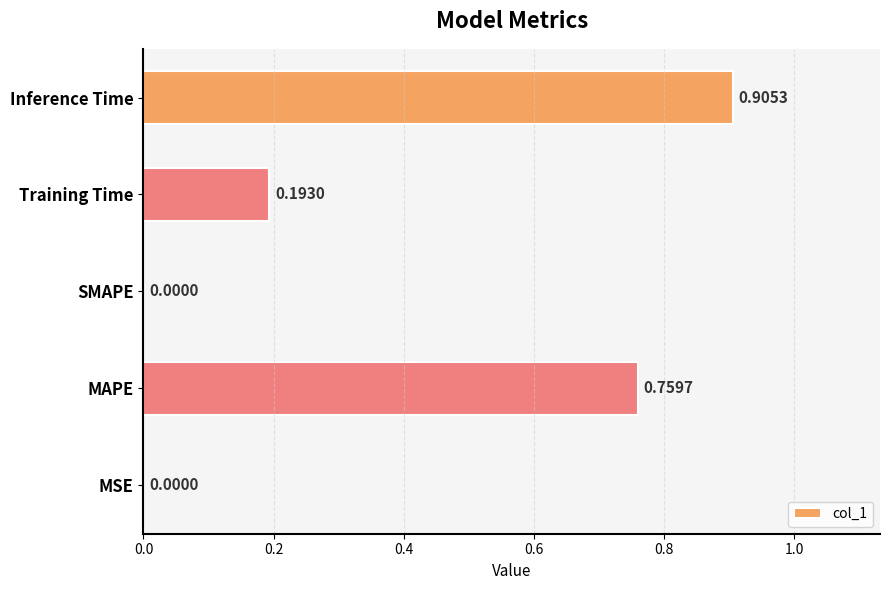

Between Inference Time and MAPE, which is larger?

Inference Time